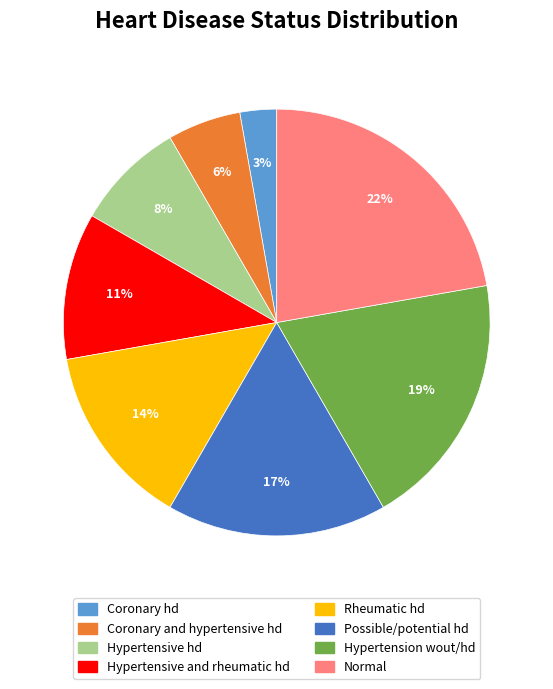

Combined, do Coronary and hypertensive hd and Coronary hd account for over 50%?

No